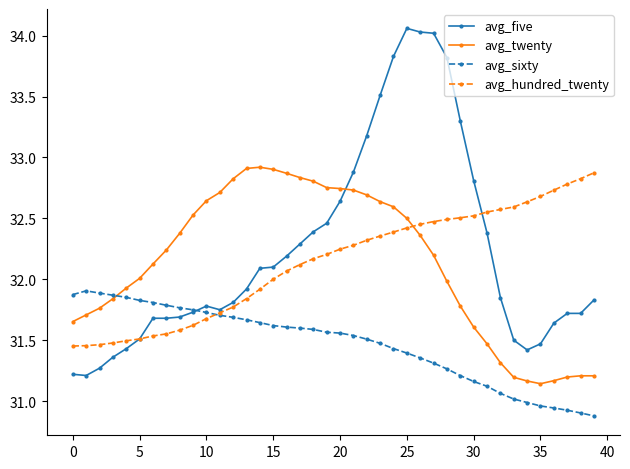

True or false: avg_twenty has more than 0 points higher than both neighbors.

True